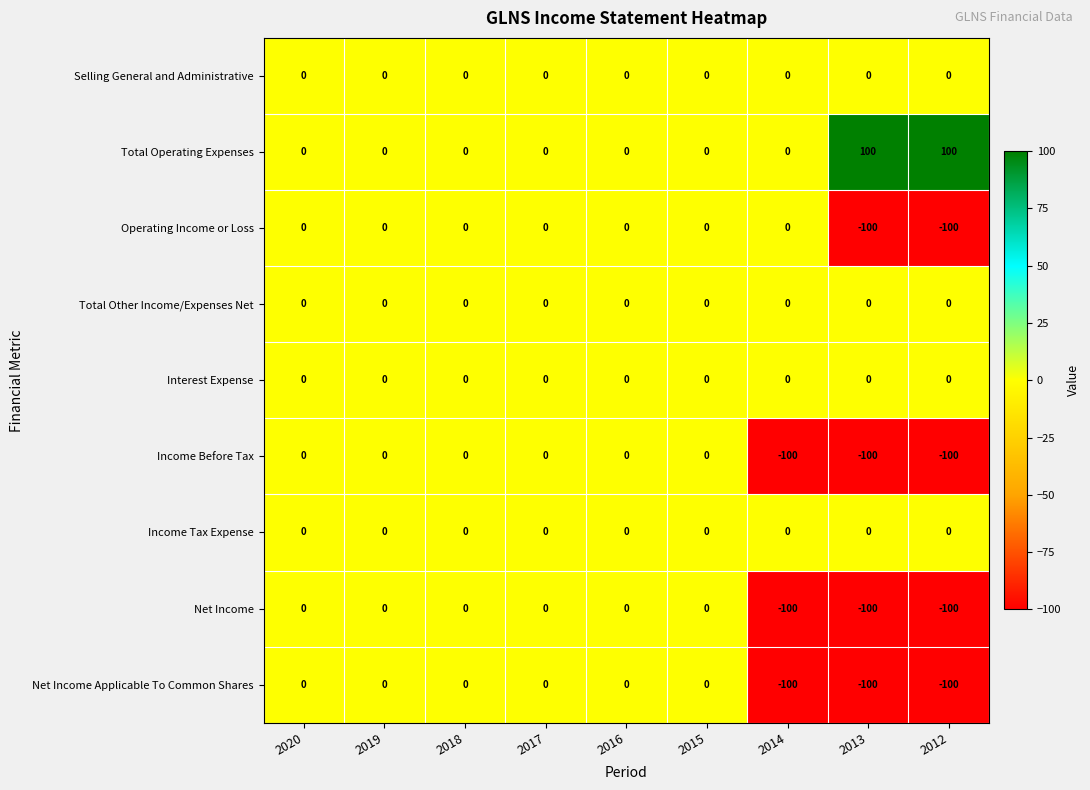

What is the difference between the highest and lowest values at 2014?

100